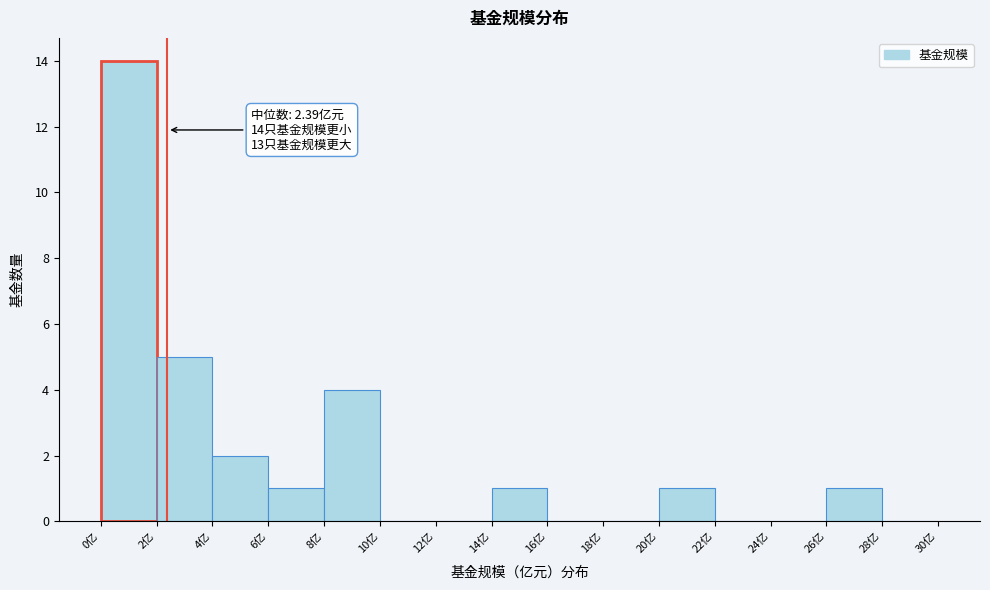

Which range on the x-axis has the tallest bar?

0 to 2